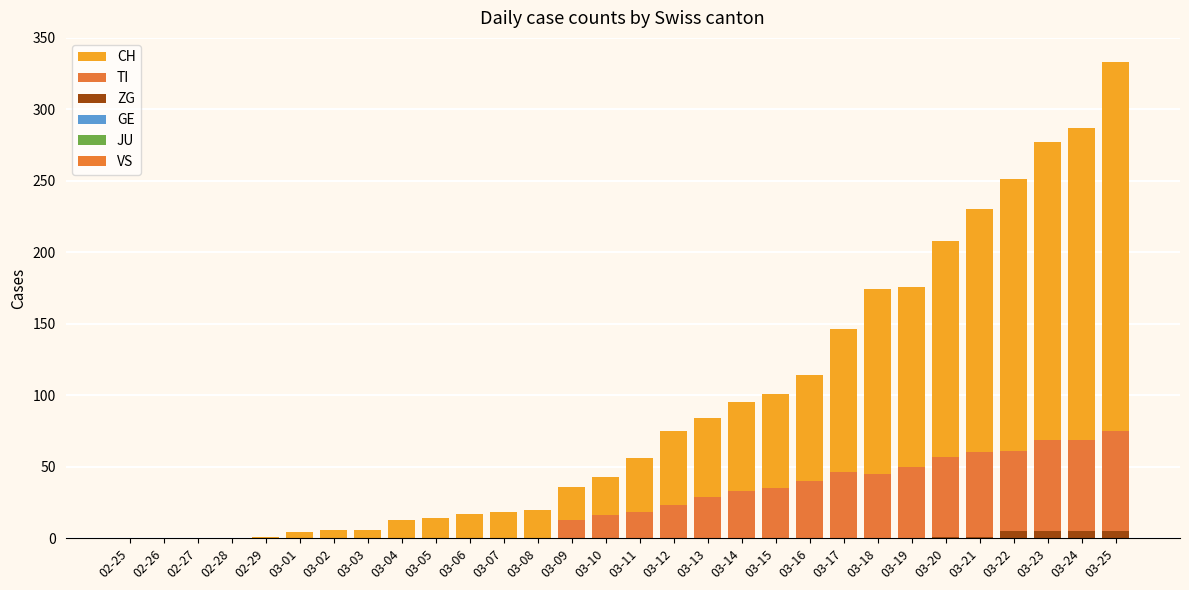

Count the number of categories in the chart.

30